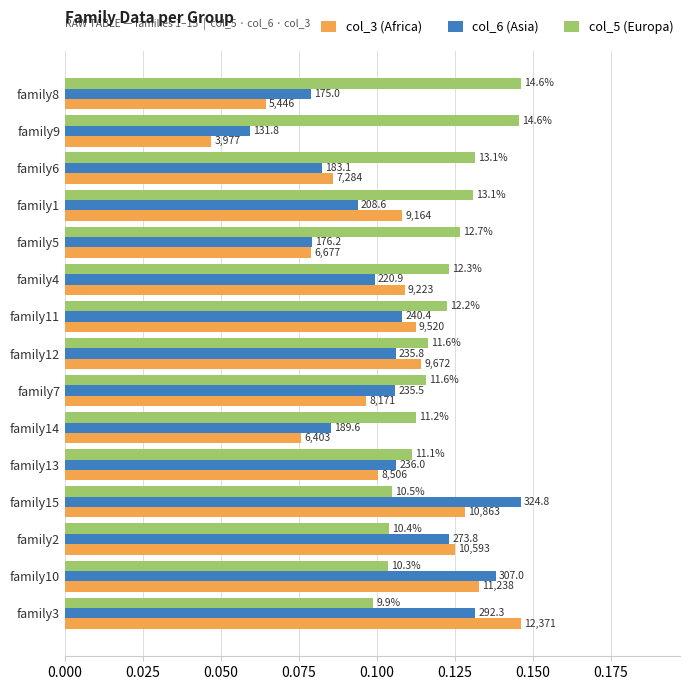

What are all the series names shown in the legend?

col_3 (Africa), col_6 (Asia), col_5 (Europa)